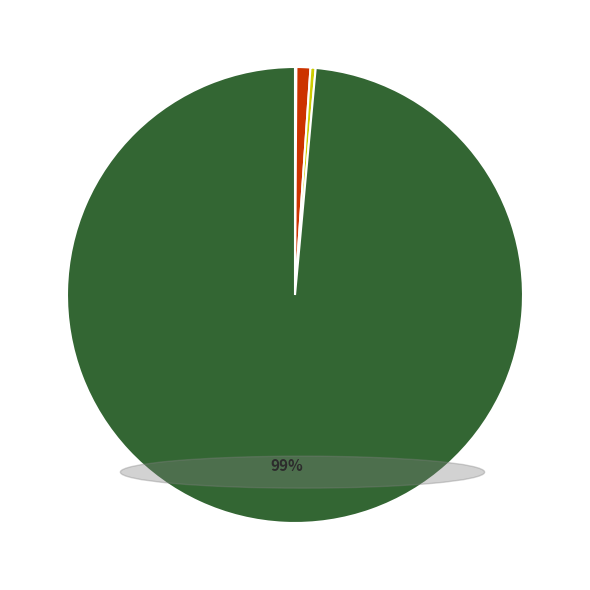

To the nearest percent, what is the average slice percentage?

25%